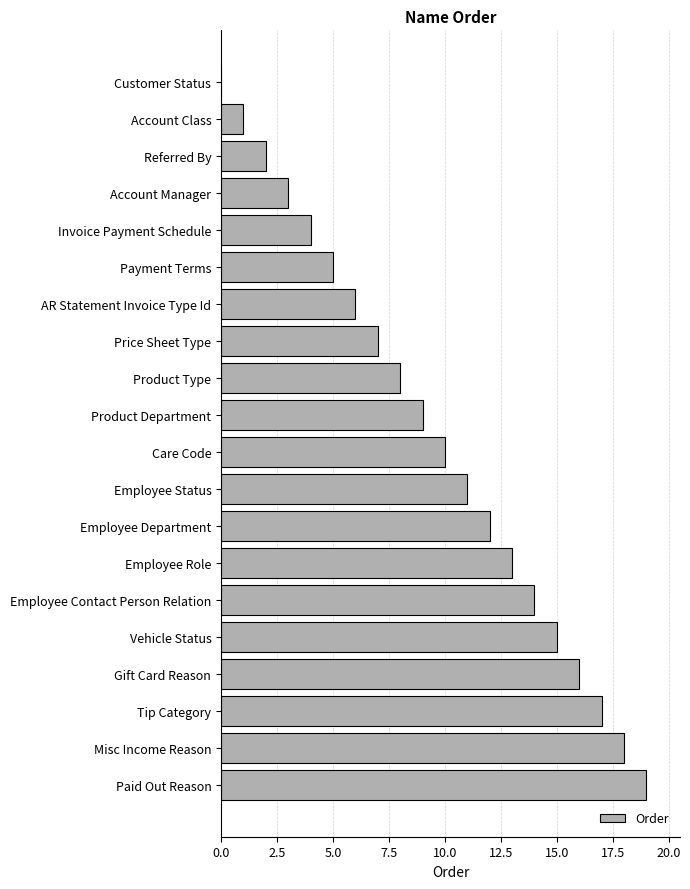

What is the change in value from Referred By to Account Manager?

+1